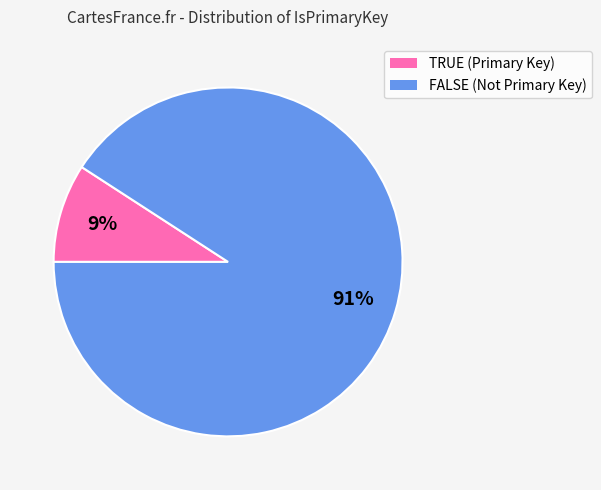

Is TRUE the majority of the pie?

No